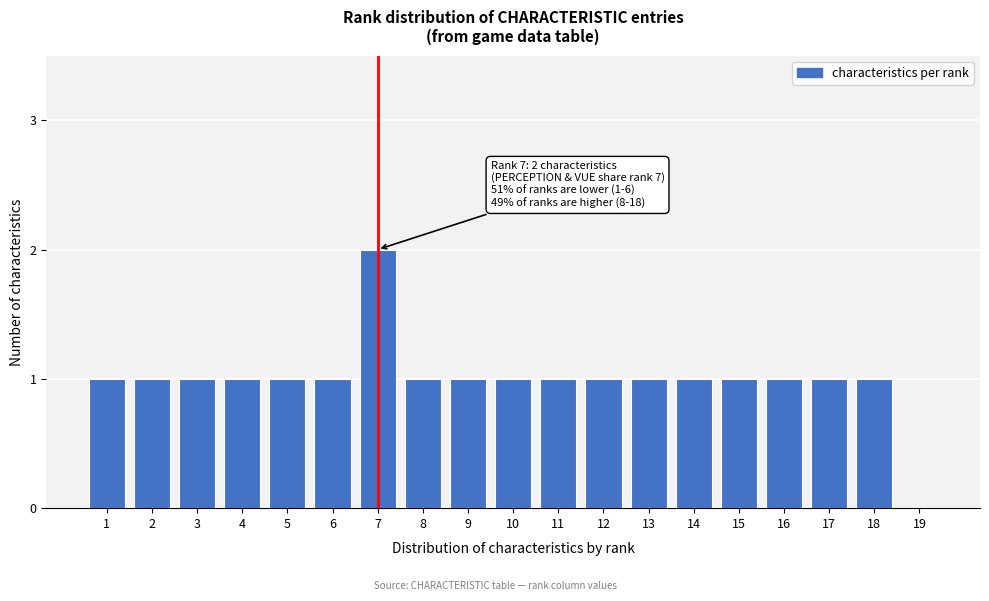

Reading left to right, what are all the values shown in this chart?

1=1	2=1	3=1	4=1	5=1	6=1	7=2	8=1	9=1	10=1	11=1	12=1	13=1	14=1	15=1	16=1	17=1	18=1	19=0